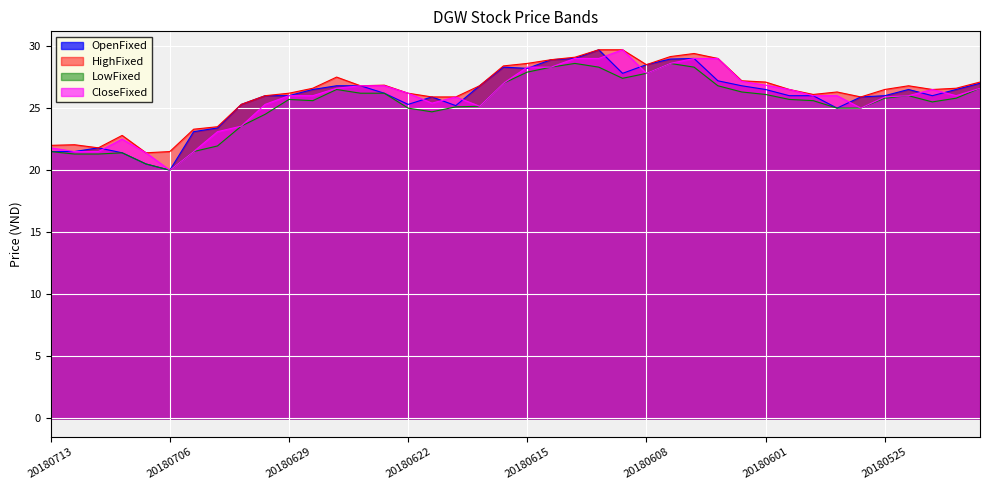

True or false: CloseFixed and HighFixed cross at least once.

False